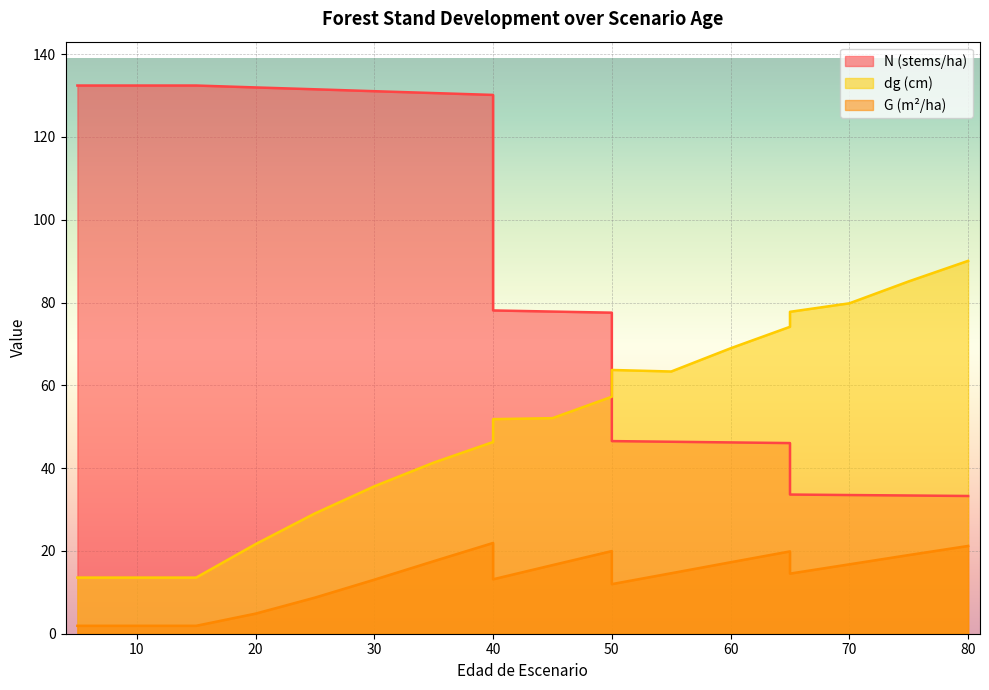

At 20, list the series in order from smallest to largest.

G, dg, N